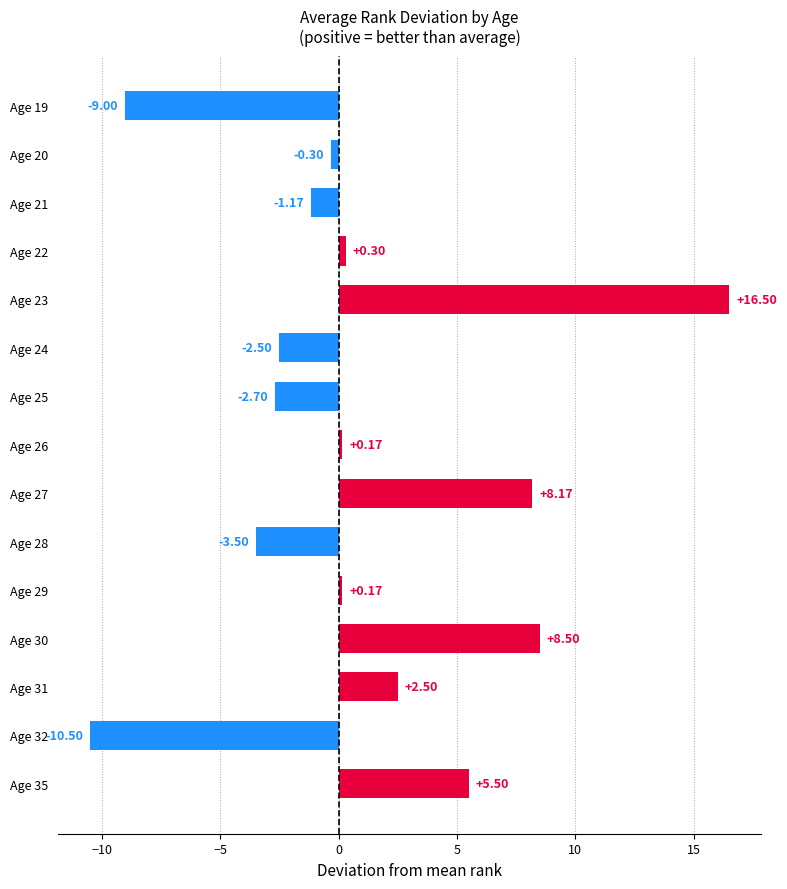

How many categories are shown in the chart?

15